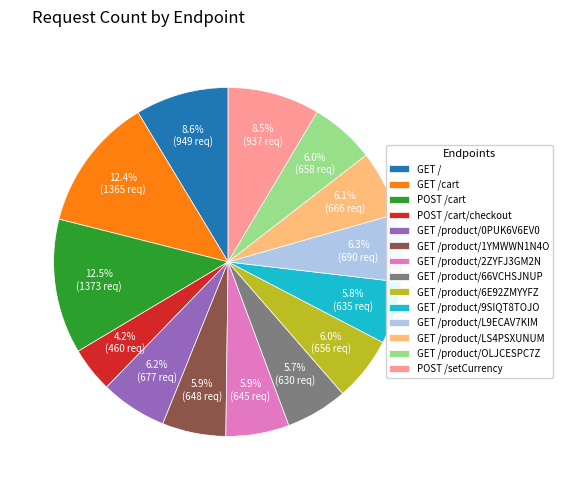

Is it true that POST /cart is 18% of the pie?

False